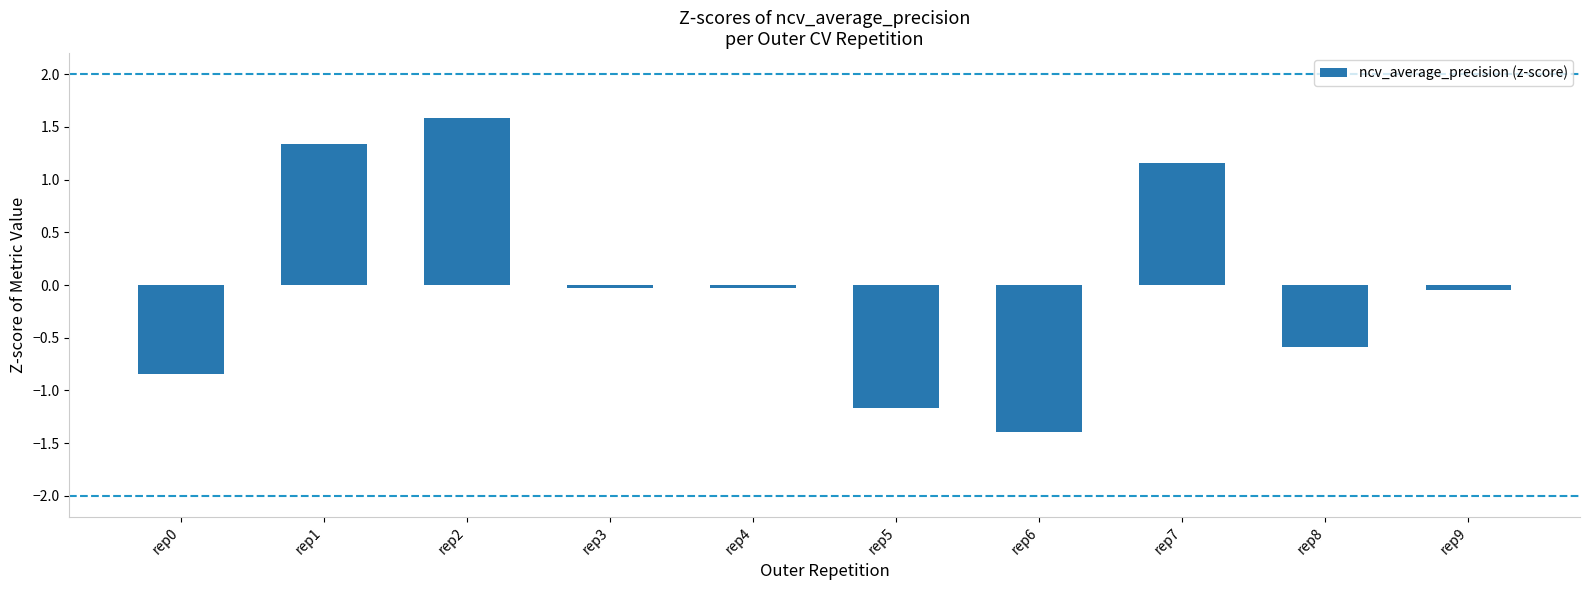

What is the difference between the second highest and second lowest values?

2.5